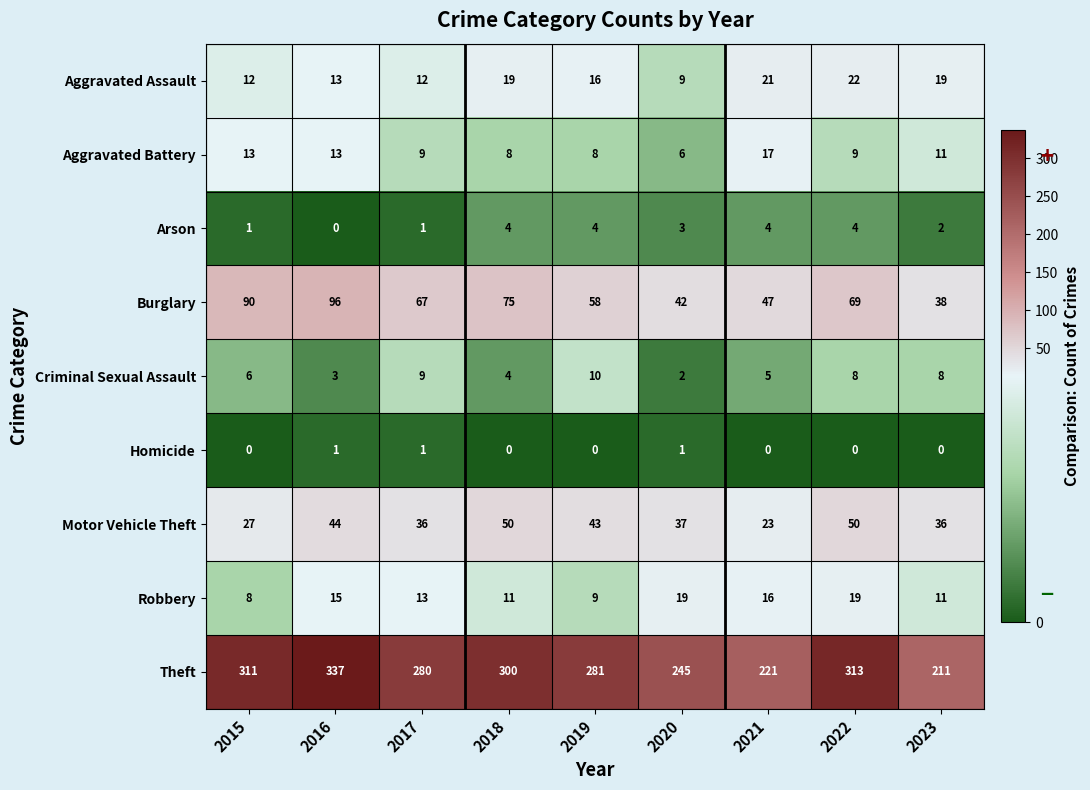

What is the difference between the maximum and minimum values in the Aggravated Assault series?

13